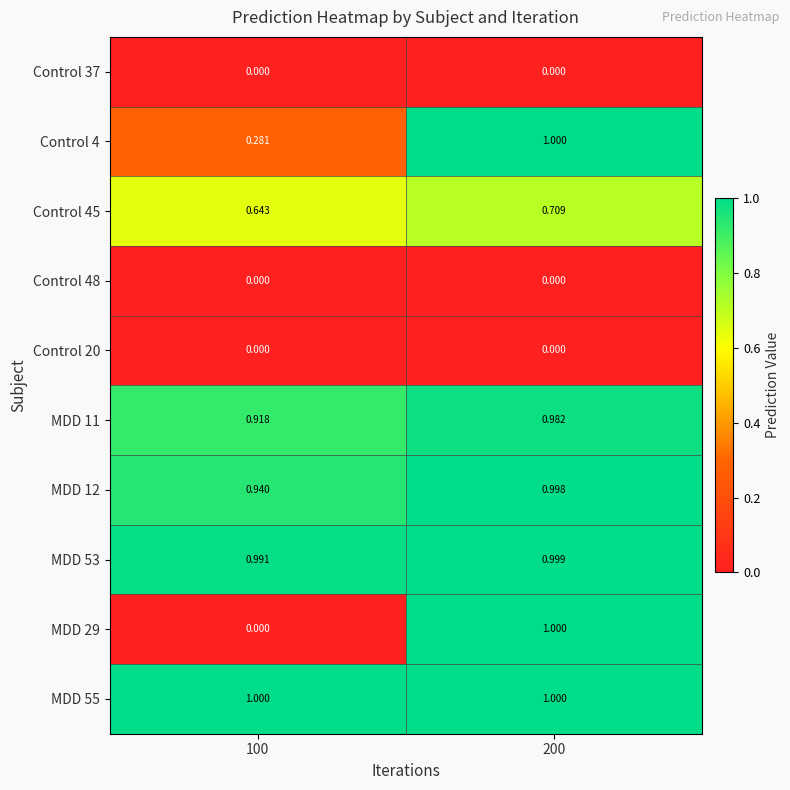

What is the spread (max minus min) of values at 200?

1.0